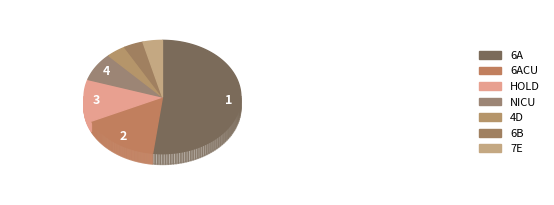

Is NICU the majority of the pie?

No